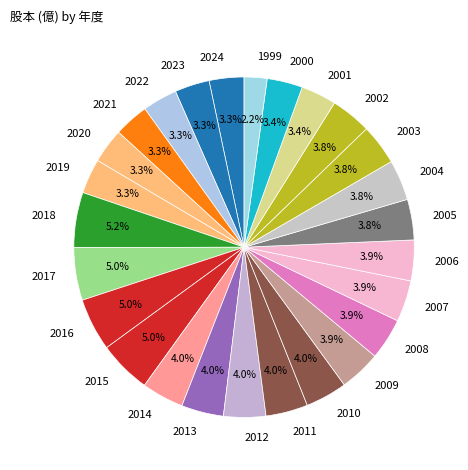

What portion of the pie excludes 2019?

96.7%